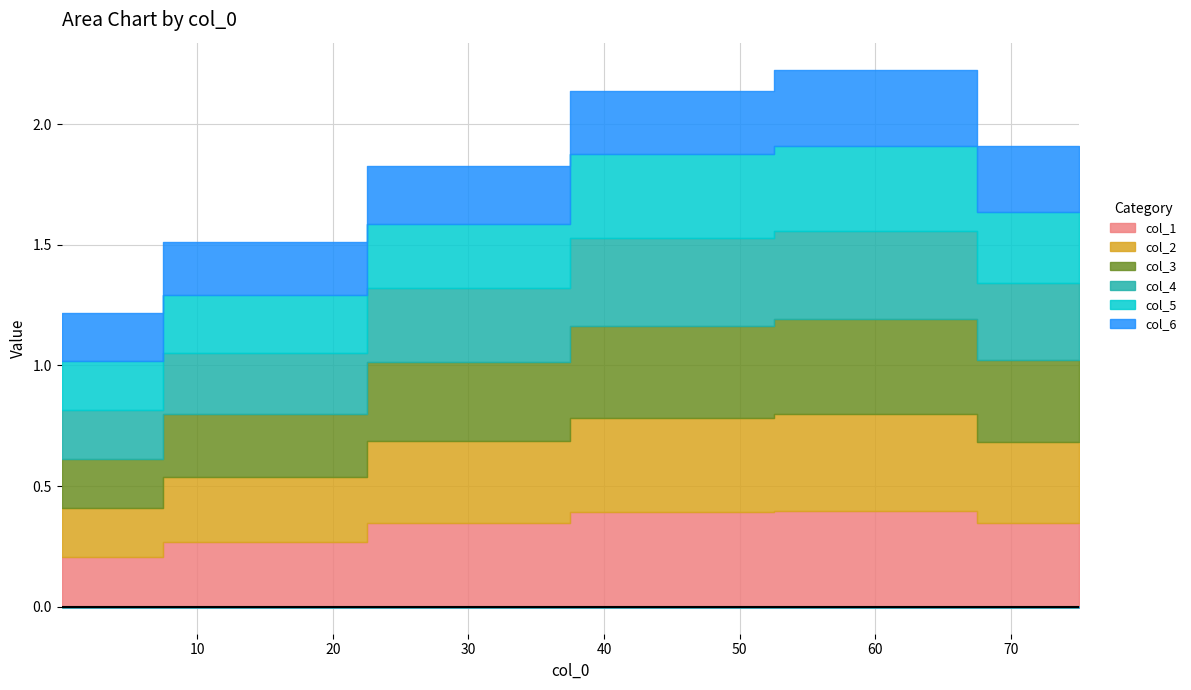

What are all the series names shown in the legend?

col_1, col_2, col_3, col_4, col_5, col_6